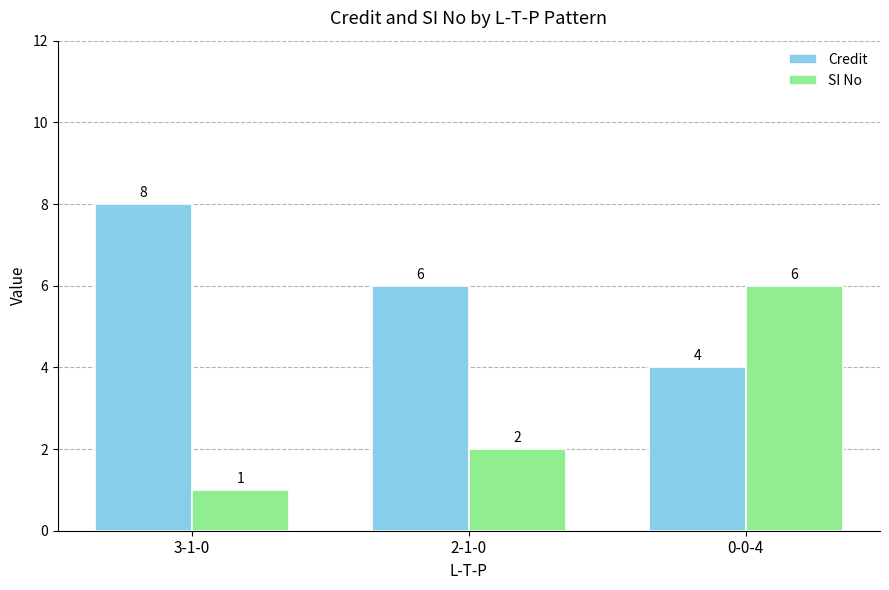

Which series has the widest spread of values?

SI No